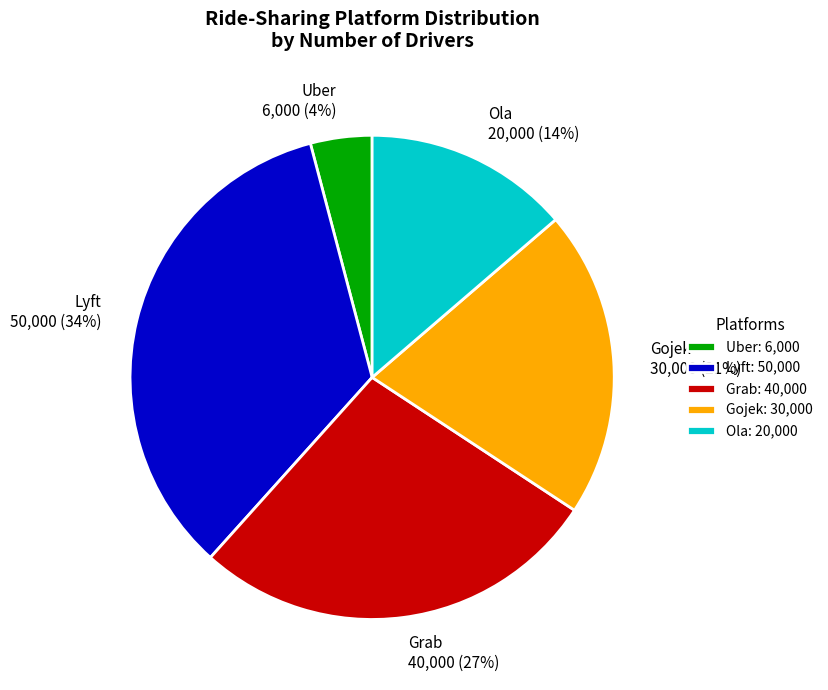

What percentage is the Ola slice, to the nearest percent?

14%